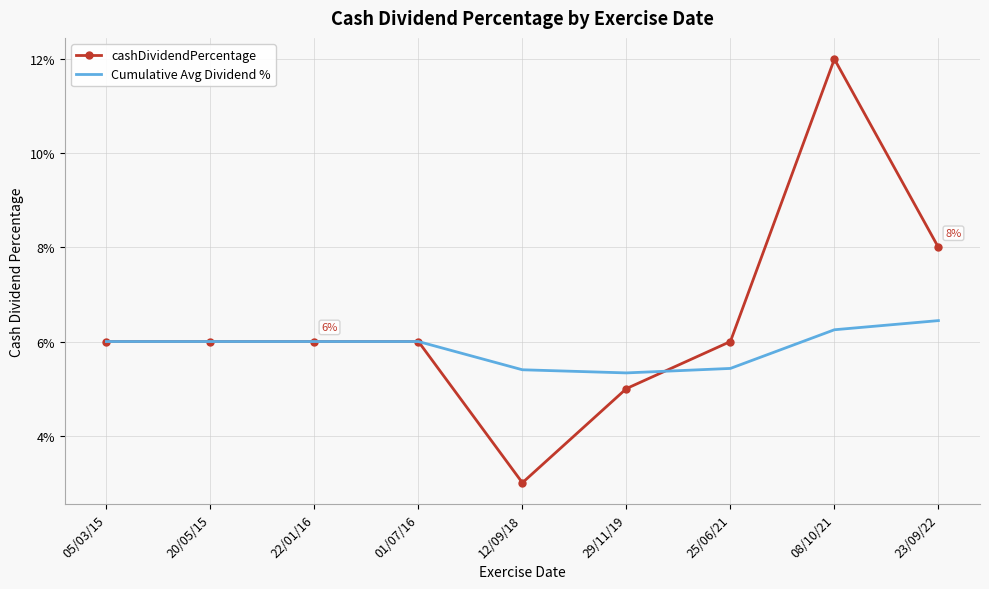

Rank the series by their maximum value, from lowest to highest.

Cumulative Avg Dividend %, cashDividendPercentage